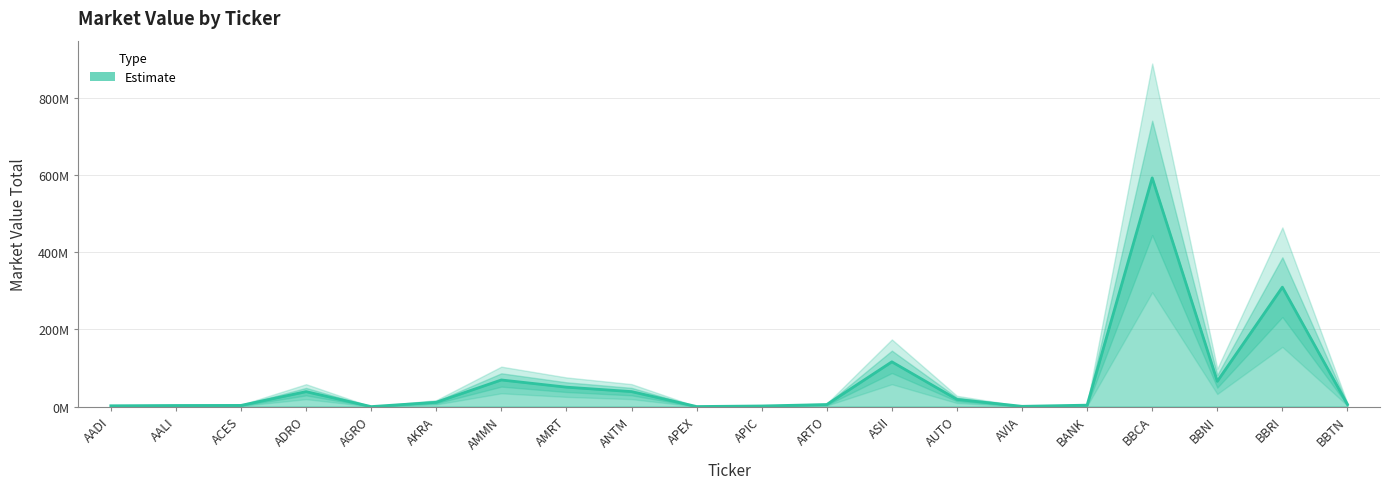

How many interior local valleys (lower than both neighbors) does the data have?

4